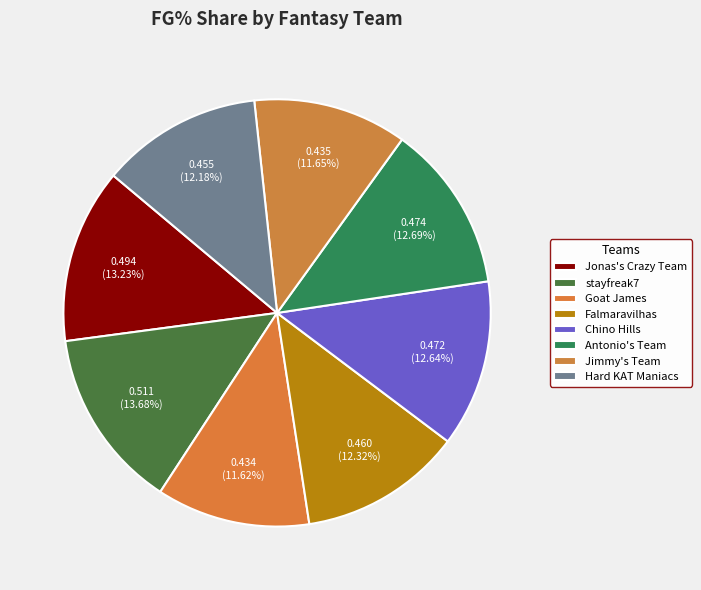

Do Hard KAT Maniacs and Jimmy's Team together represent more than half of the pie?

No